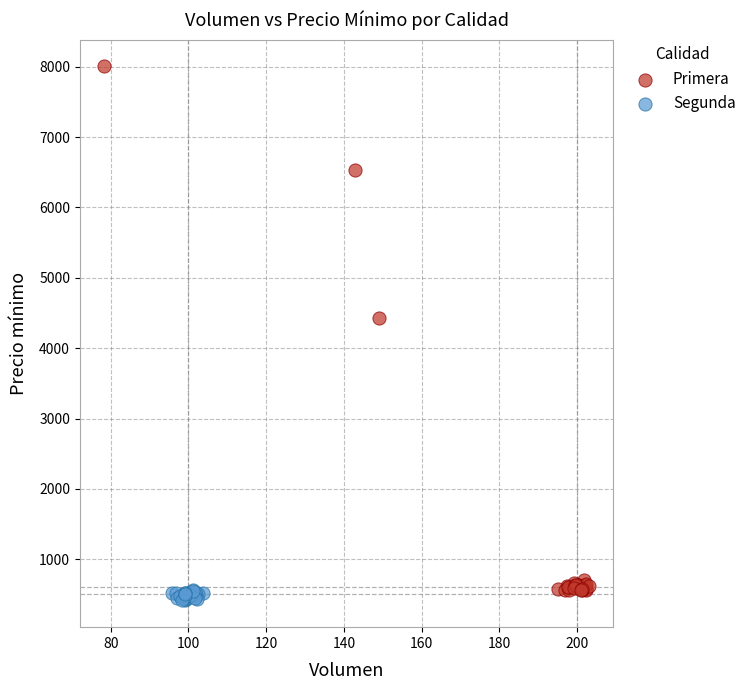

Which series has the widest spread of Y values?

Primera